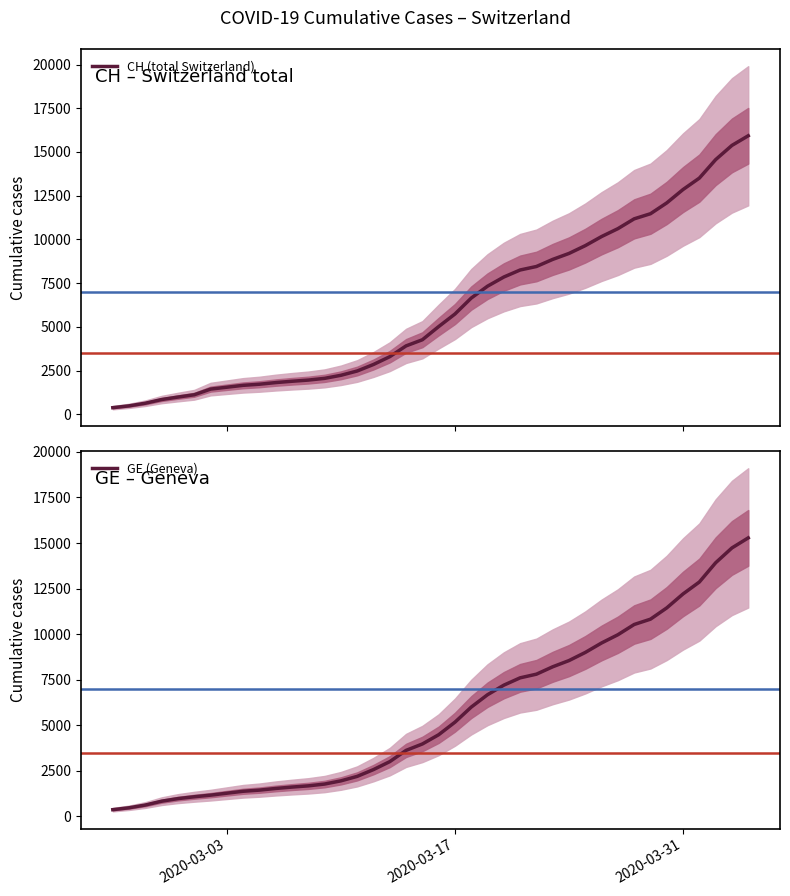

True or false: GE (Geneva) and CH (total Switzerland) intersect in this chart.

False